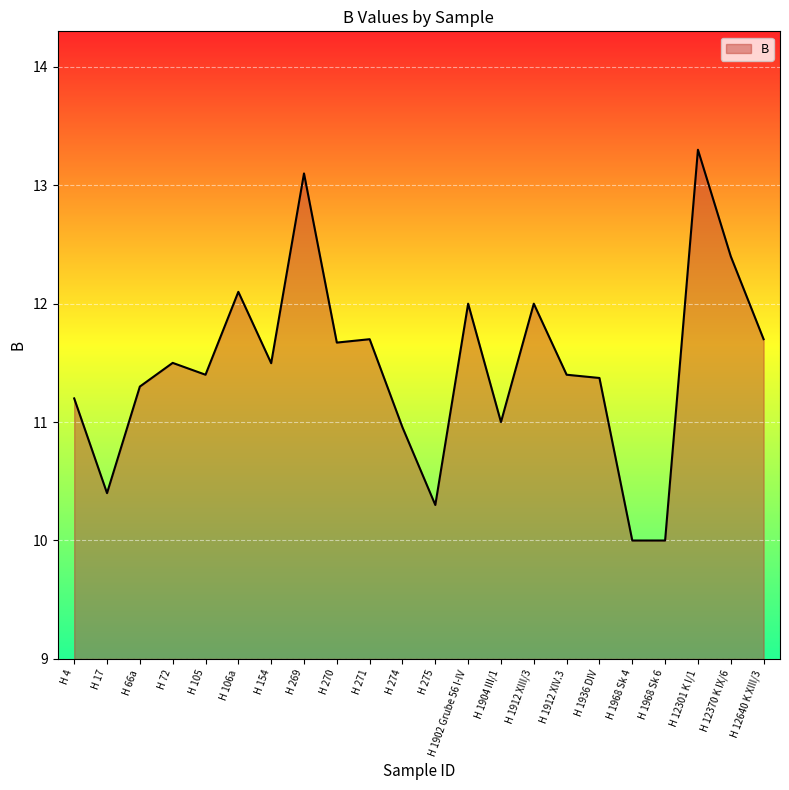

What position from the left is H 66a?

3